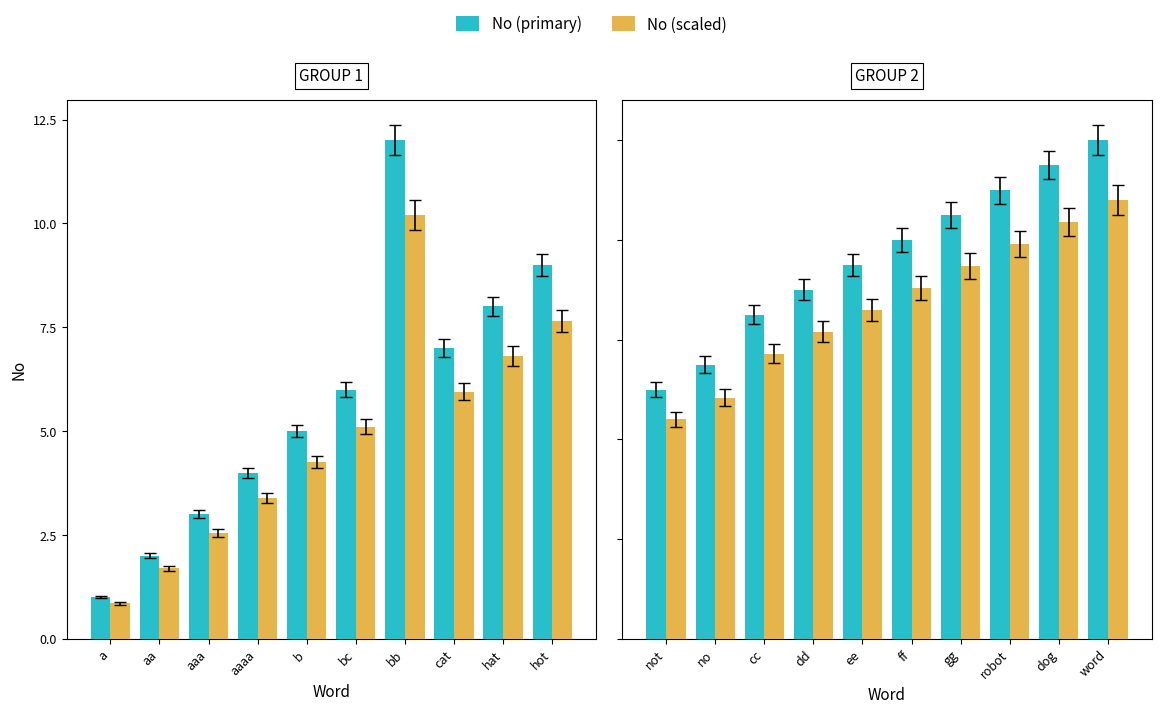

Does the chart contain any negative values?

No